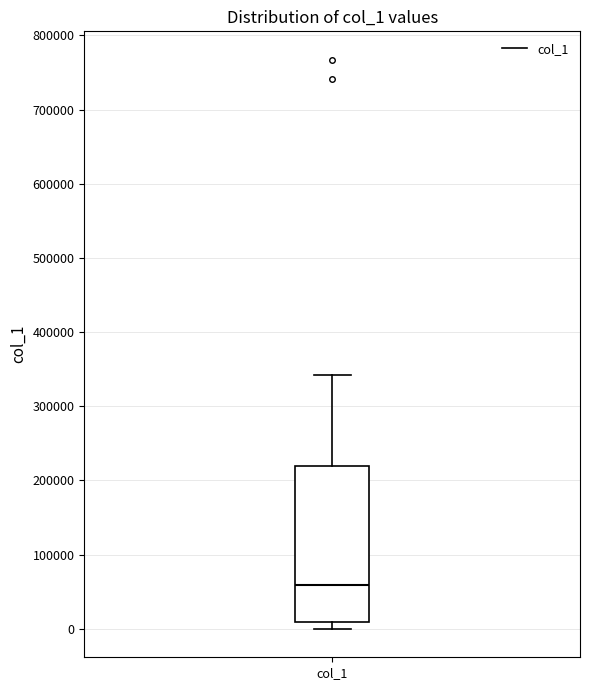

Transcribe this box plot: give where the median line is, the range the box spans, and where the two whiskers end, as read against the y-axis. The values are not printed on the chart, so give them approximately, as read against the axis.

median 60000, box 10000 to 220000, whiskers 0 to 340000